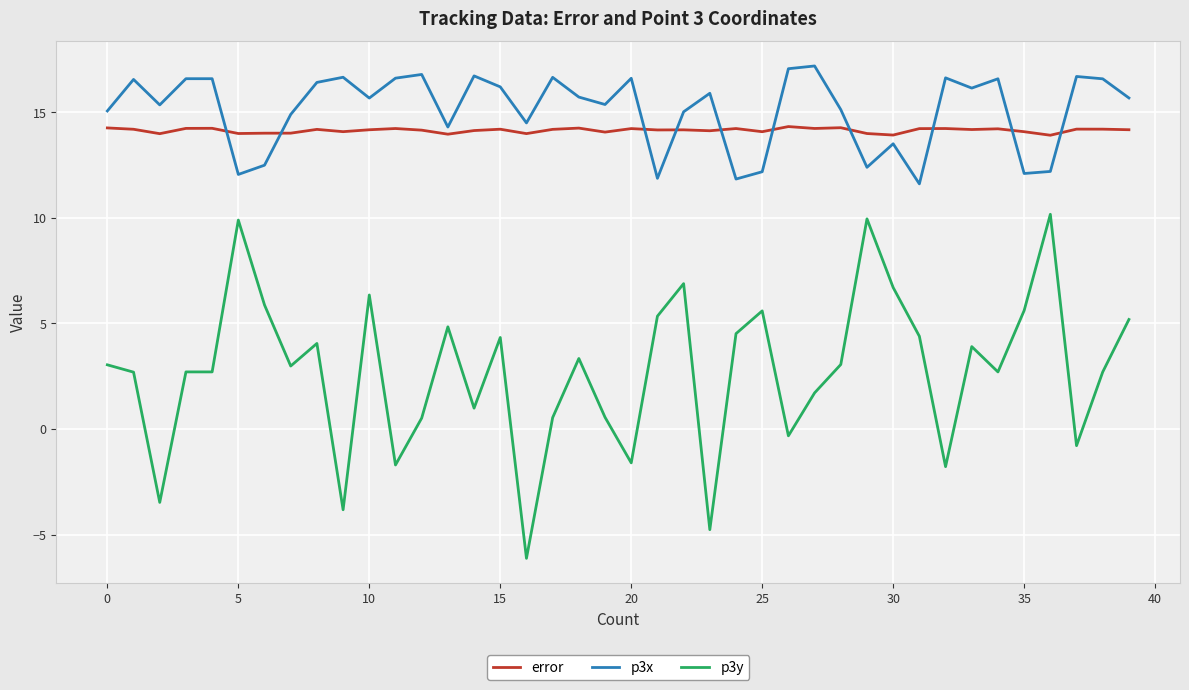

List the series in order of their peak value, lowest first.

p3y, error, p3x